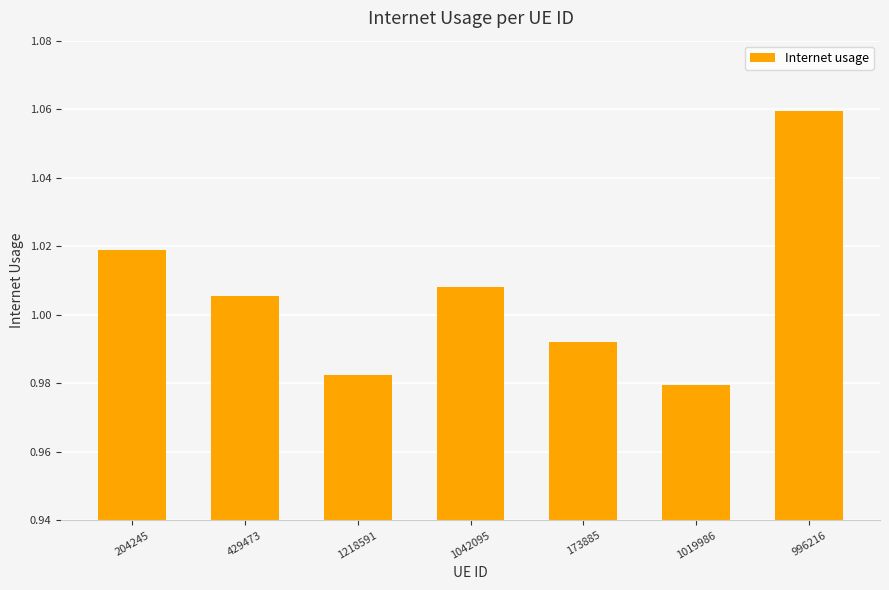

Between 204245 and 1019986, which is larger?

204245